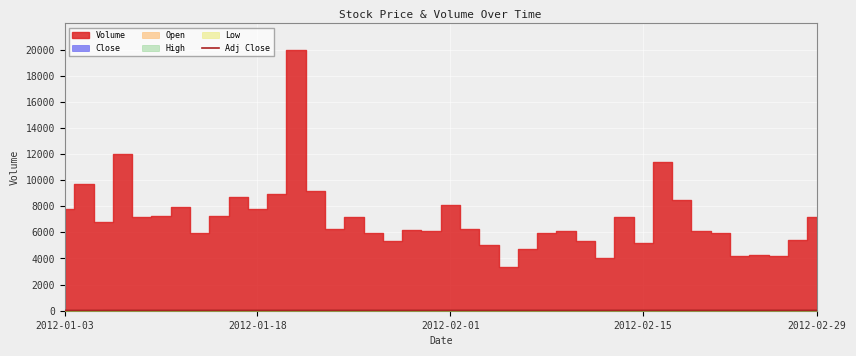

The chart shows a value of 49.6 at 38. True or false?

False